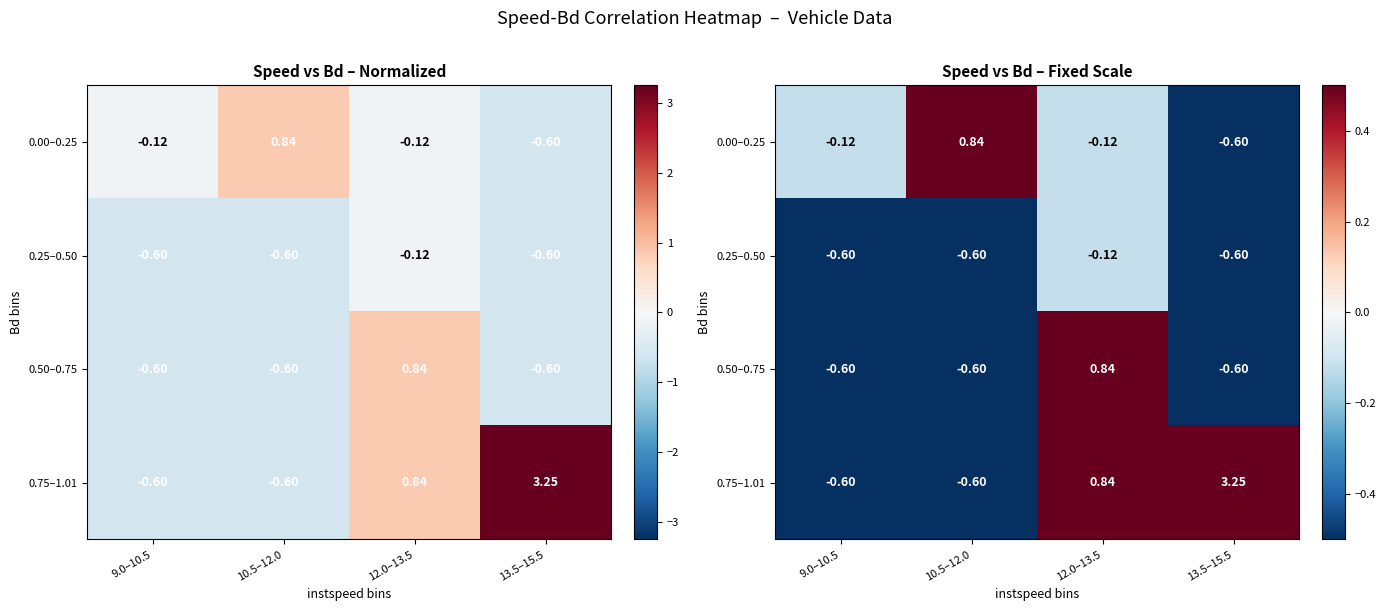

What is the greatest value displayed?

3.3